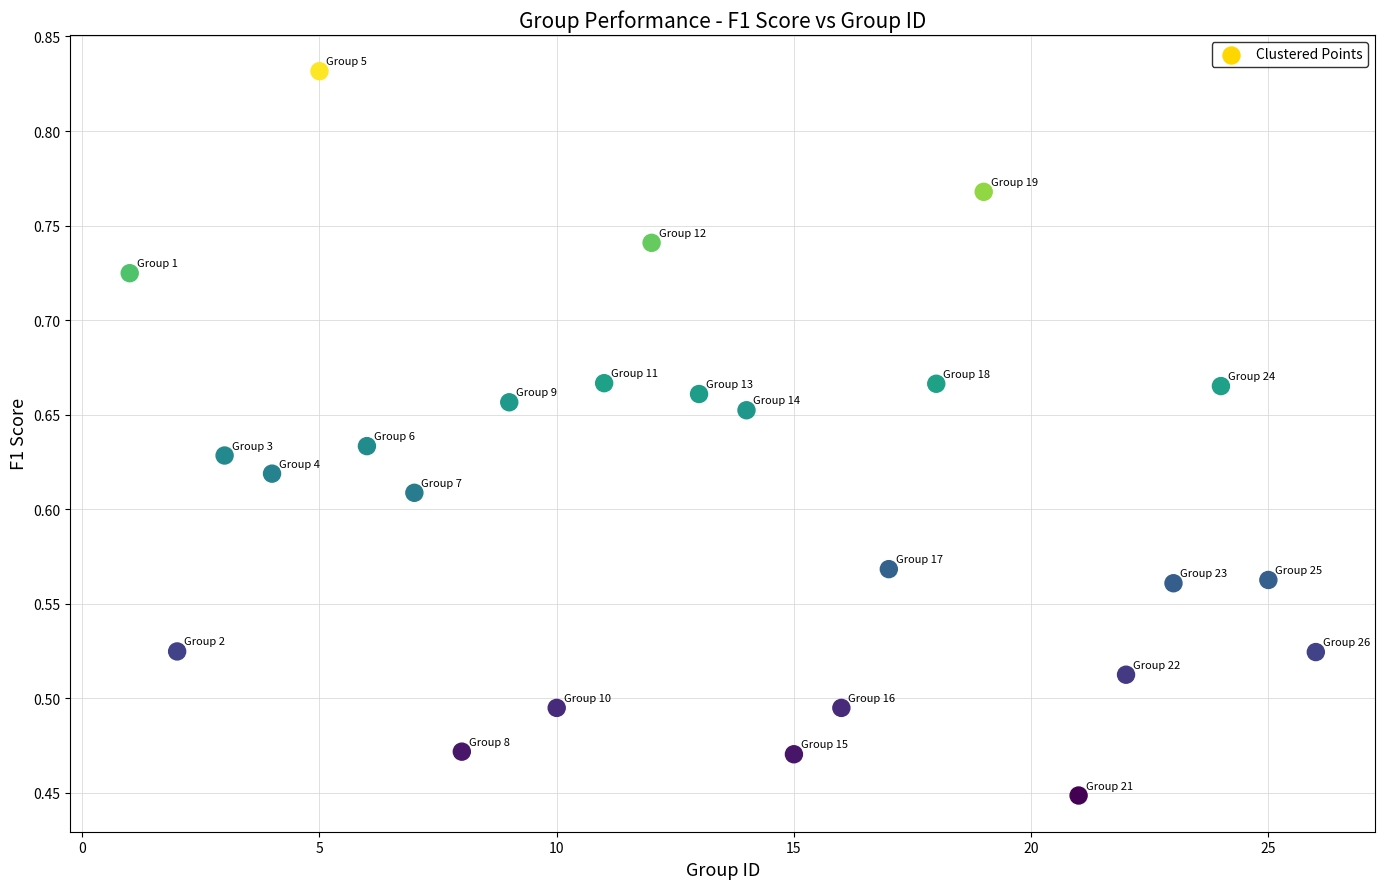

What is the range of X values (max minus min)?

25.0